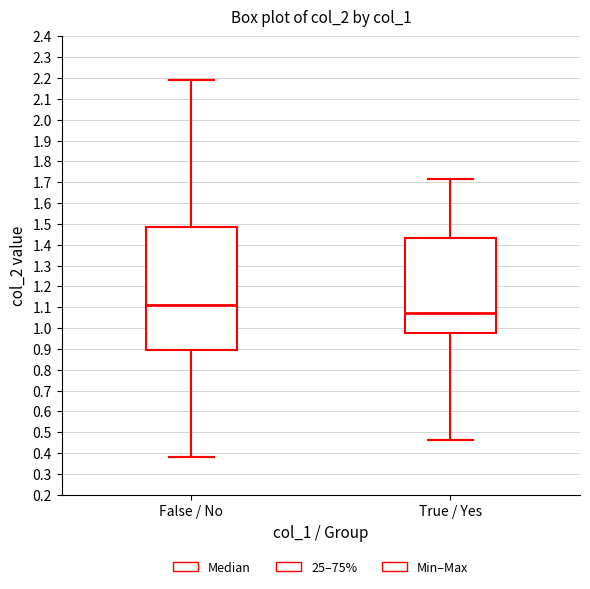

Which box has the lowest median line?

True / Yes